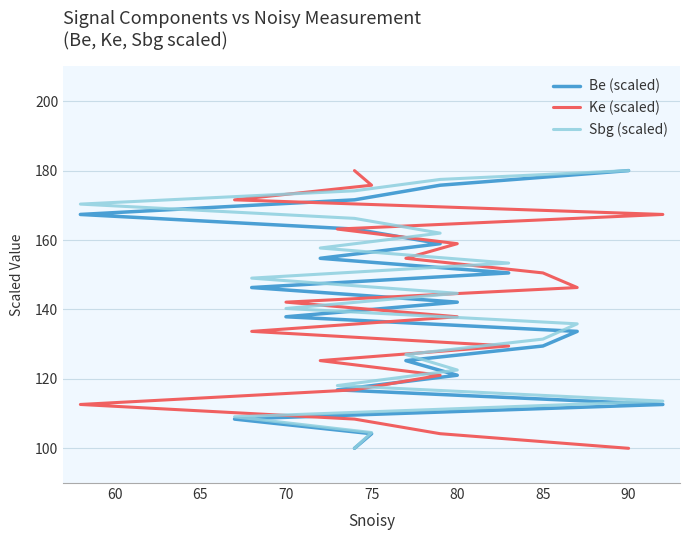

Which series has the largest range (max minus min)?

Be (scaled)